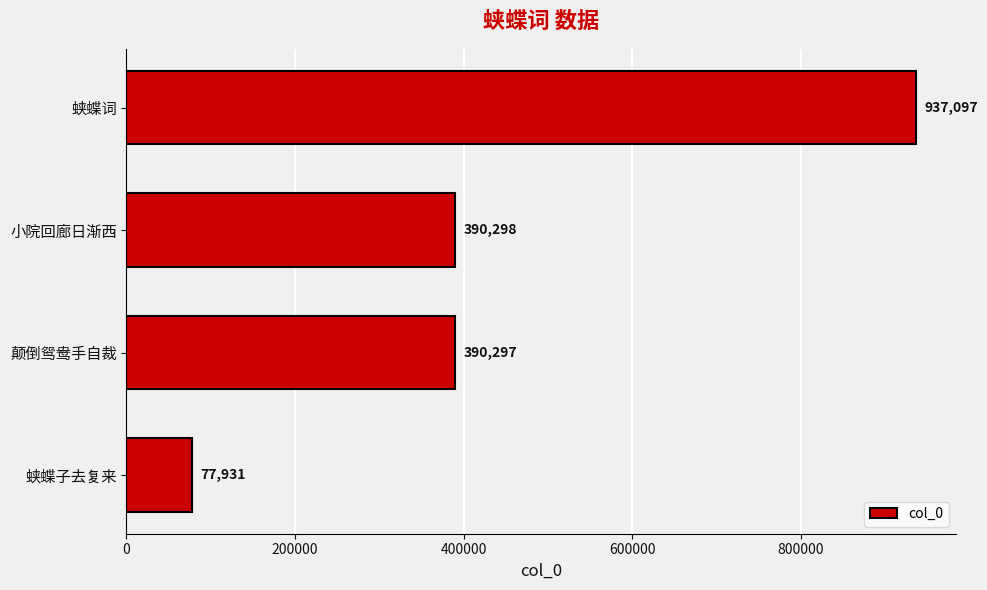

Is it true that the value at 小院回廊日渐西 is 390298?

True